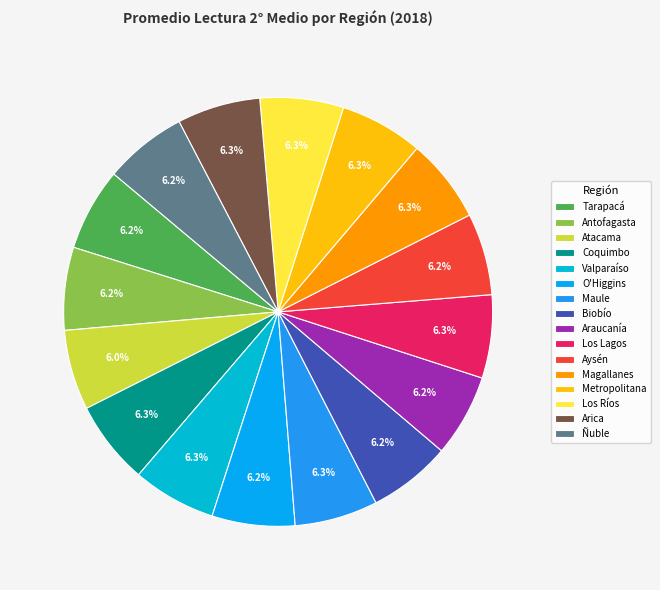

Is it true that Ñuble is 11% of the pie?

False